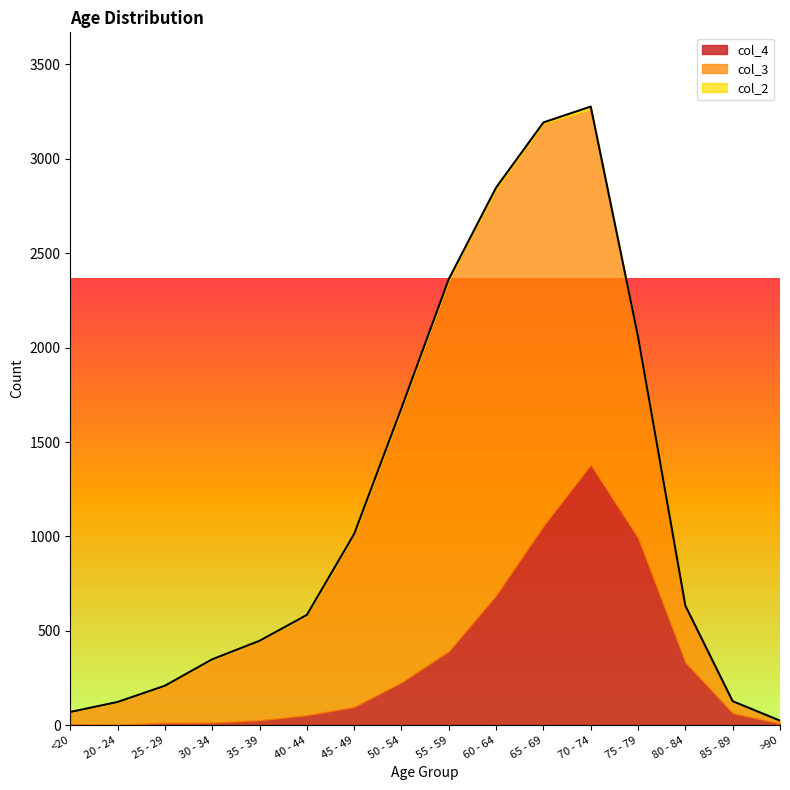

At which category does col_3 reach its first local peak?

60 - 64